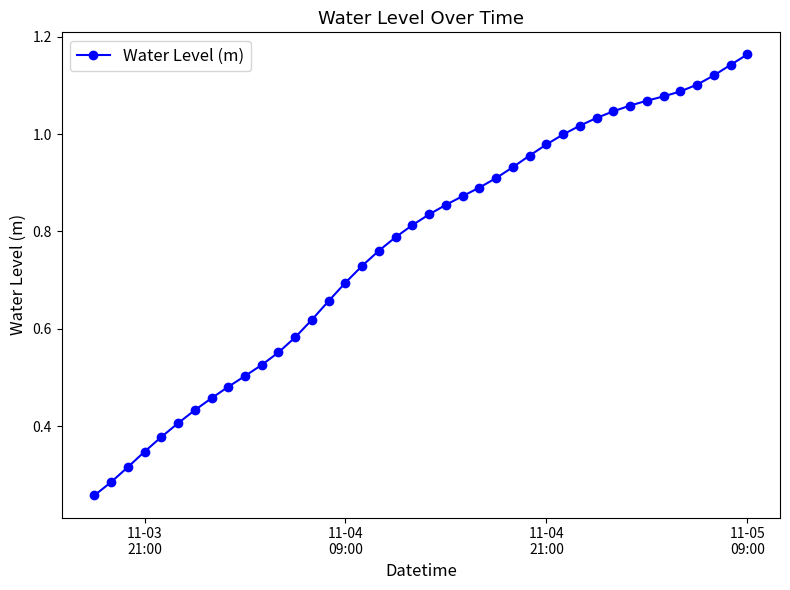

What is the sum of all values?

30.7